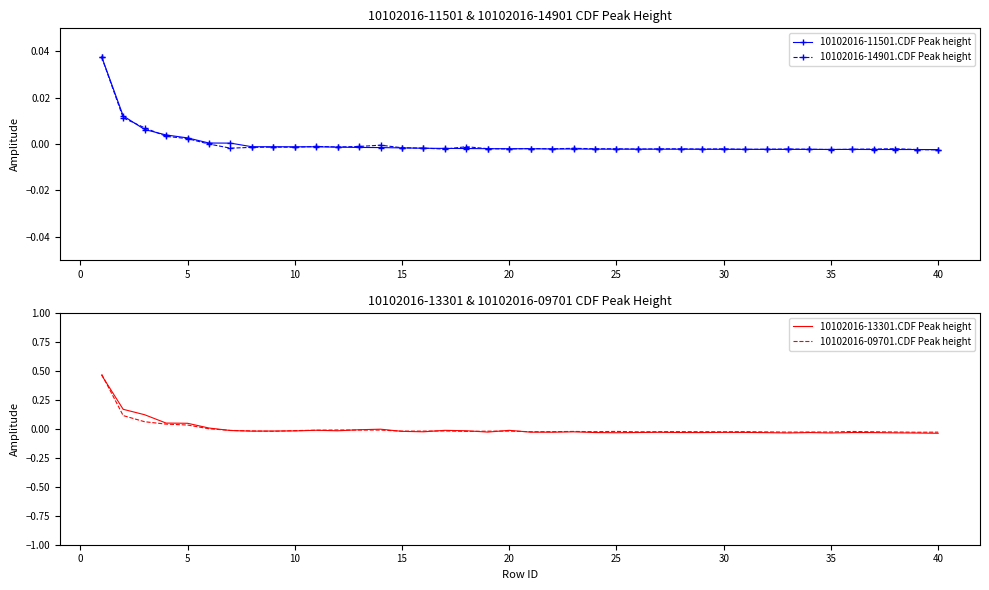

Is this an area chart (filled region under the line)?

No